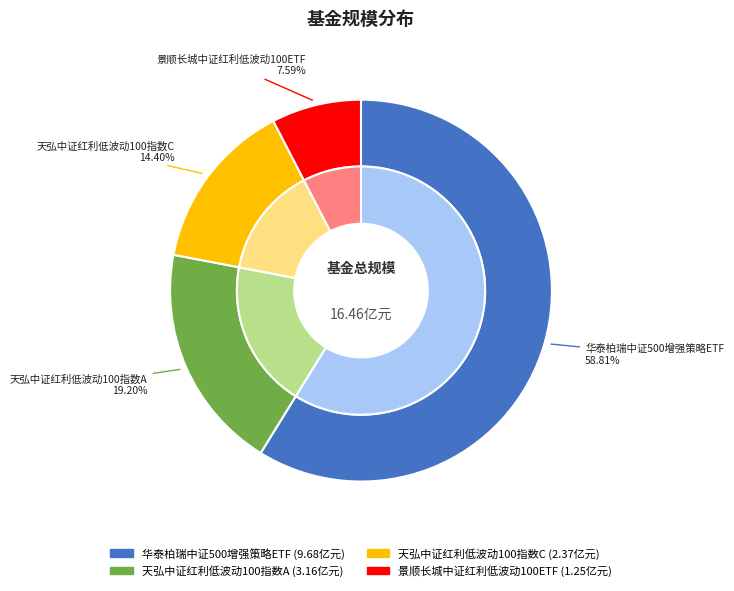

Is there any slice that represents more than half of the pie?

Yes